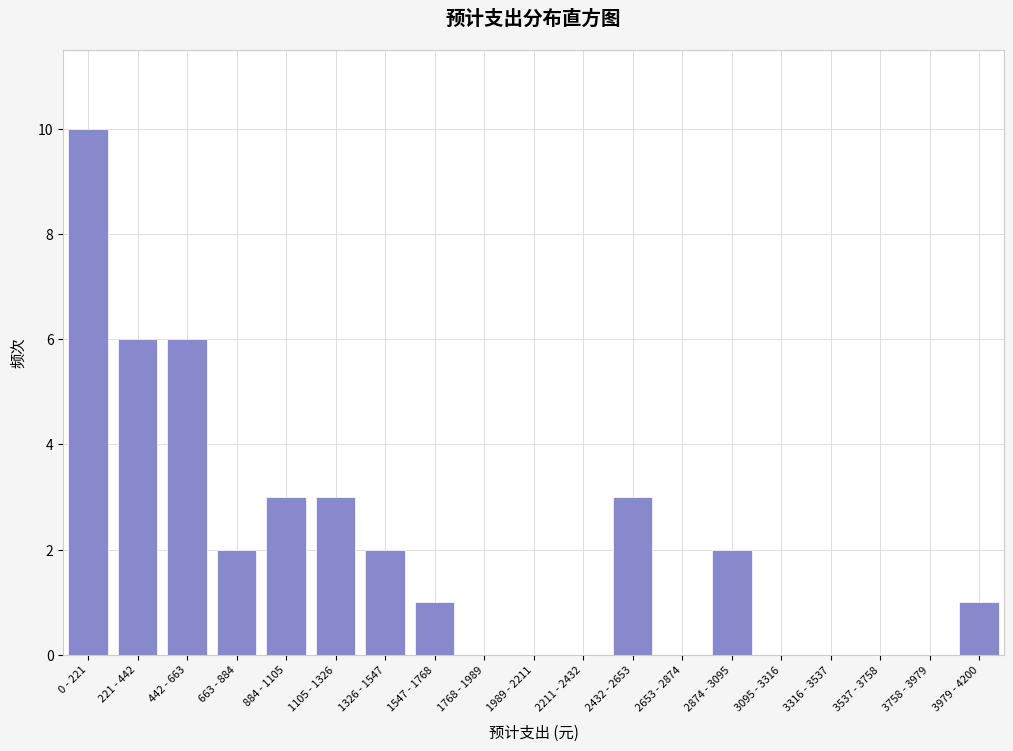

Reading left to right, list all the values displayed in this chart.

0 - 221=10	221 - 442=6	442 - 663=6	663 - 884=2	884 - 1105=3	1105 - 1326=3	1326 - 1547=2	1547 - 1768=1	1768 - 1989=0	1989 - 2211=0	2211 - 2432=0	2432 - 2653=3	2653 - 2874=0	2874 - 3095=2	3095 - 3316=0	3316 - 3537=0	3537 - 3758=0	3758 - 3979=0	3979 - 4200=1